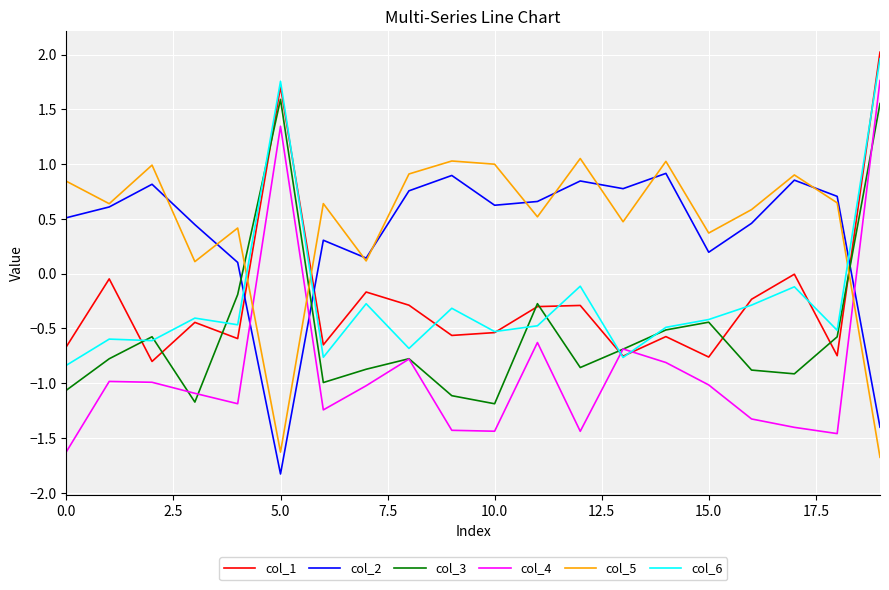

Count the number of data series in this chart.

6